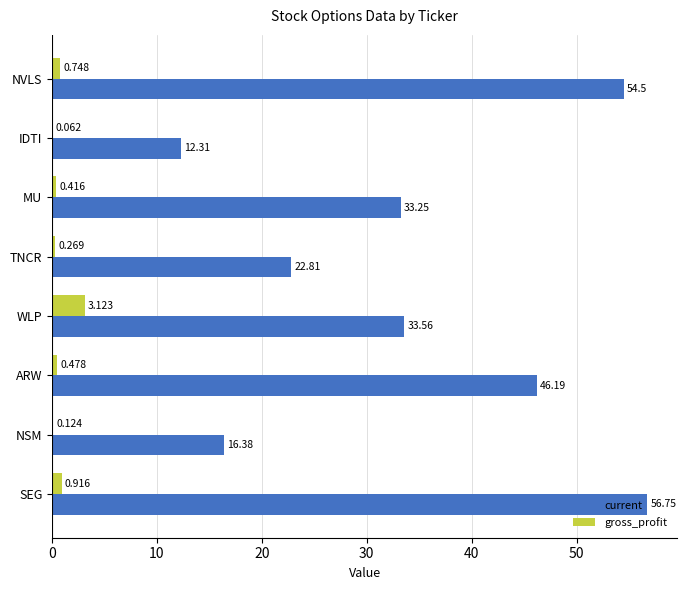

At which category is the sum across all series the highest?

SEG